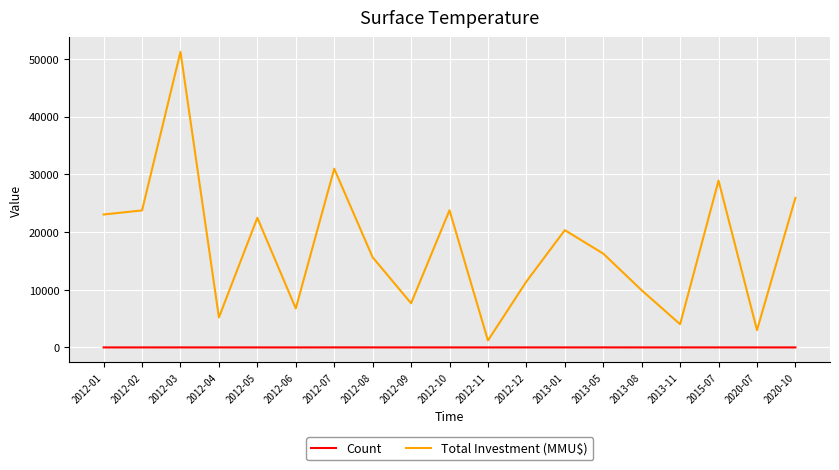

Count the Count values in the range 2 to 4.

15